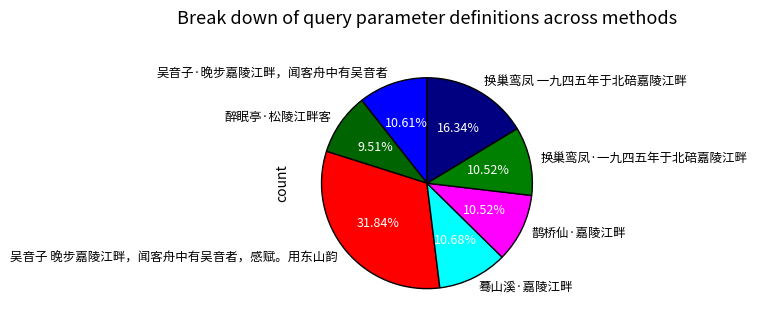

How many segments does this pie chart have?

7